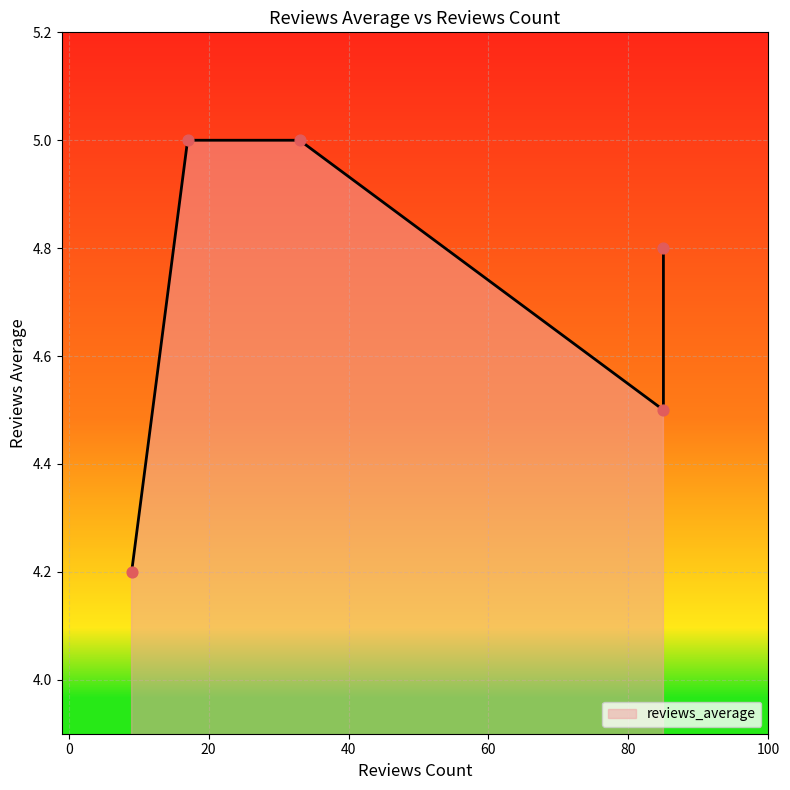

What is the change in value from 33 to 85?

-0.5